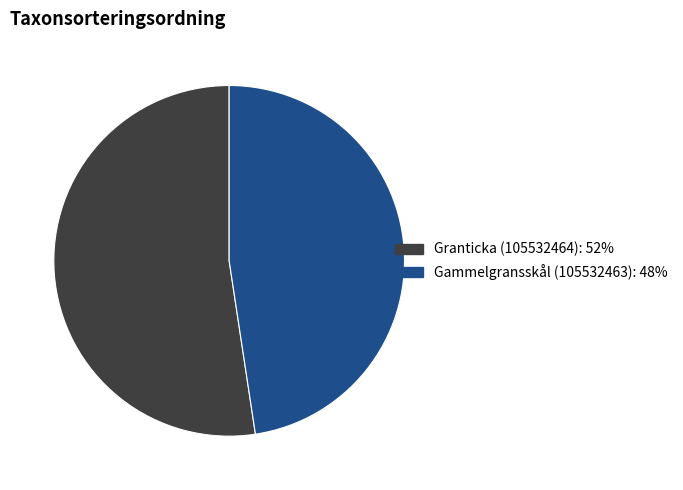

The Granticka (105532464) slice represents 67% of the pie. True or false?

False